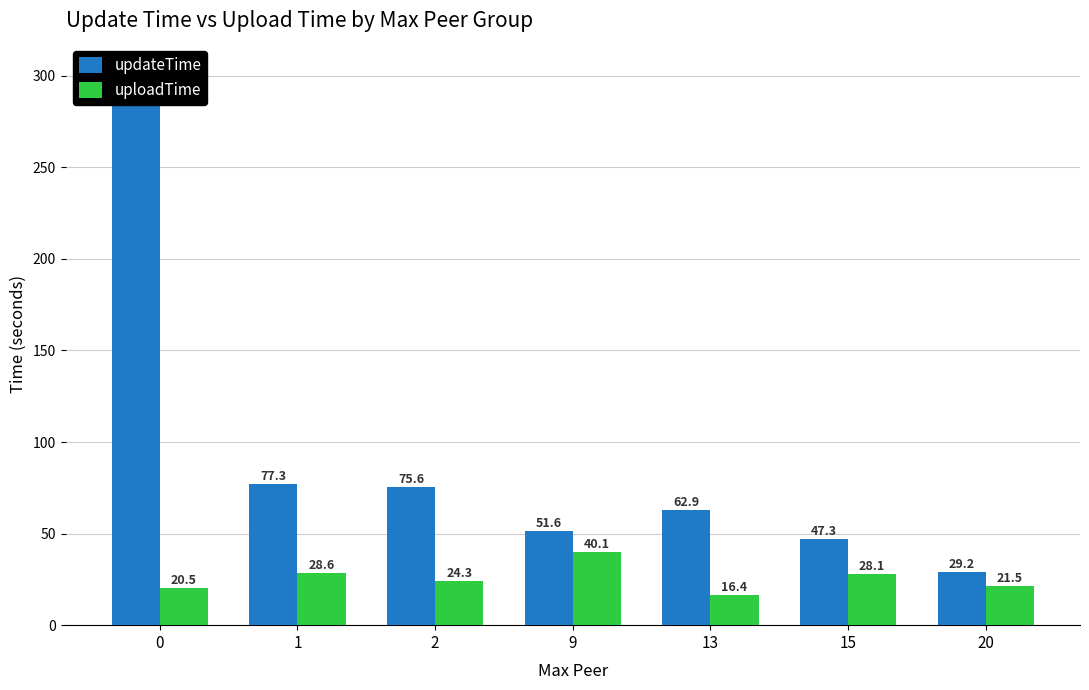

Which category has the lowest value in the uploadTime series?

13